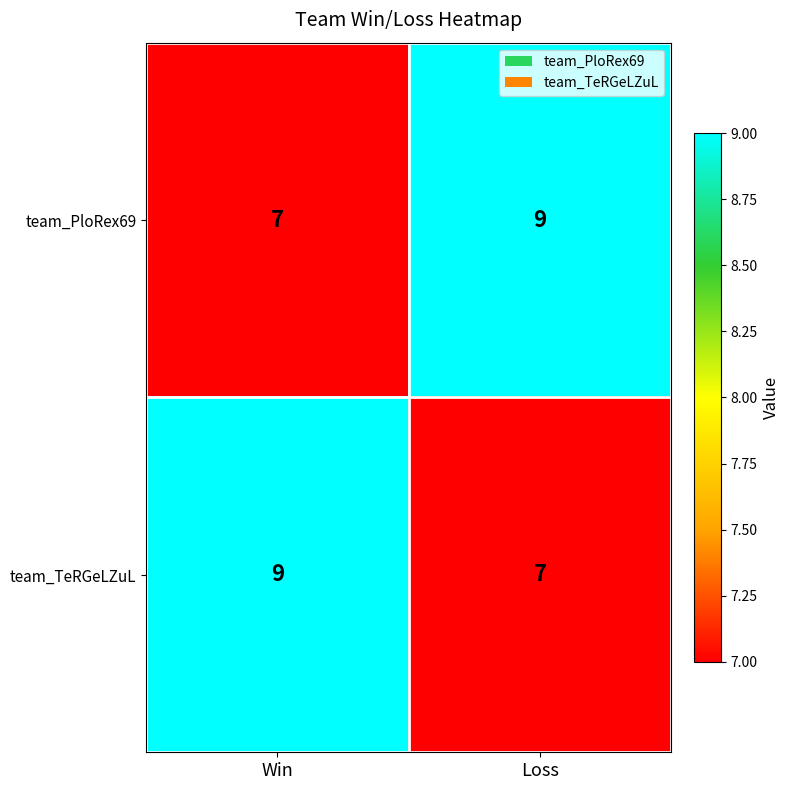

What is the difference between the highest and lowest values at Loss?

2